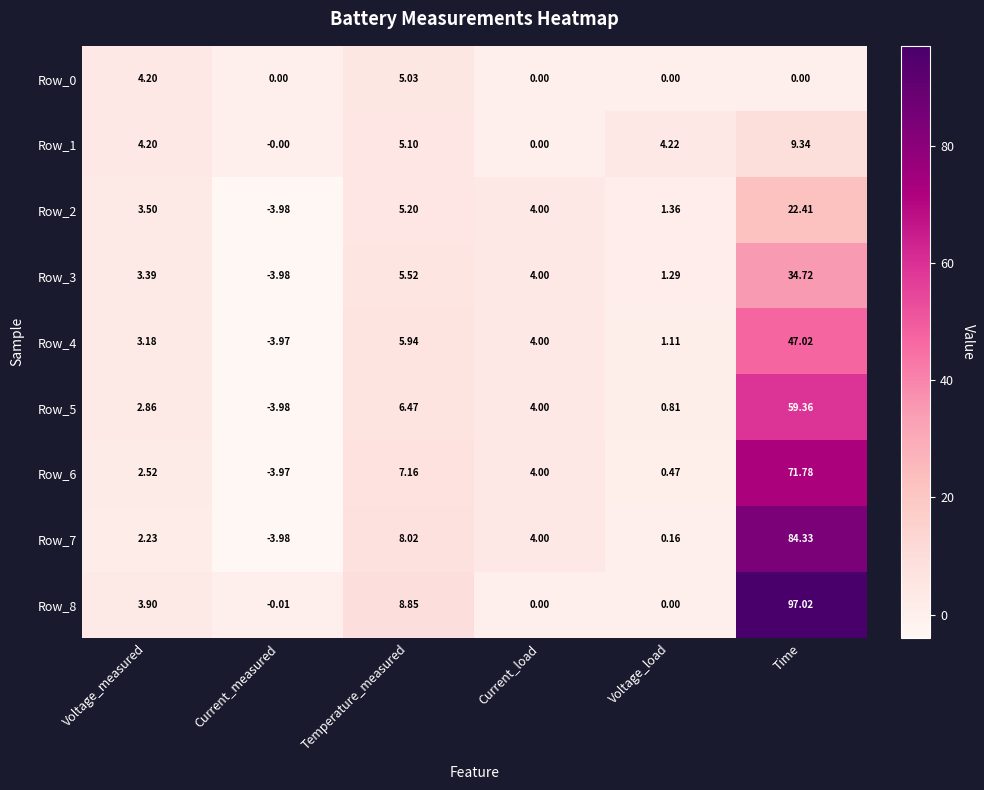

Which category has the lowest value in the Row_4 series?

Current_measured